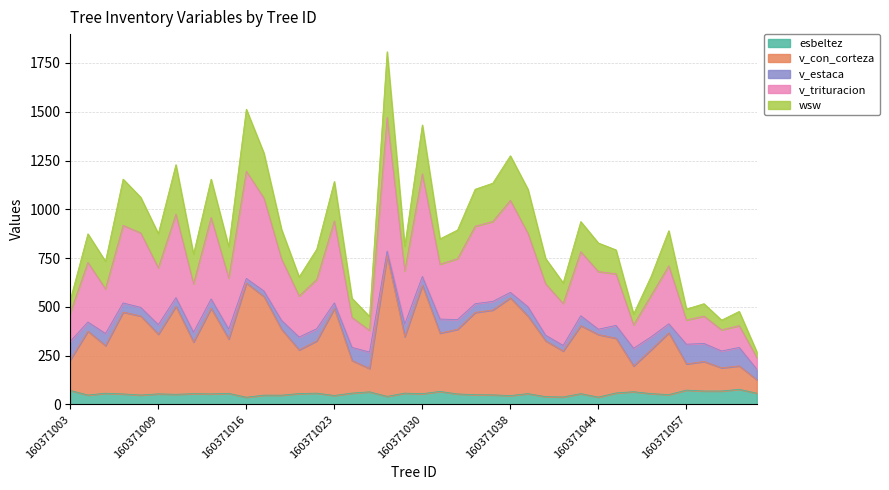

True or false: v_trituracion has a value of 957.8 at 160371013.

True